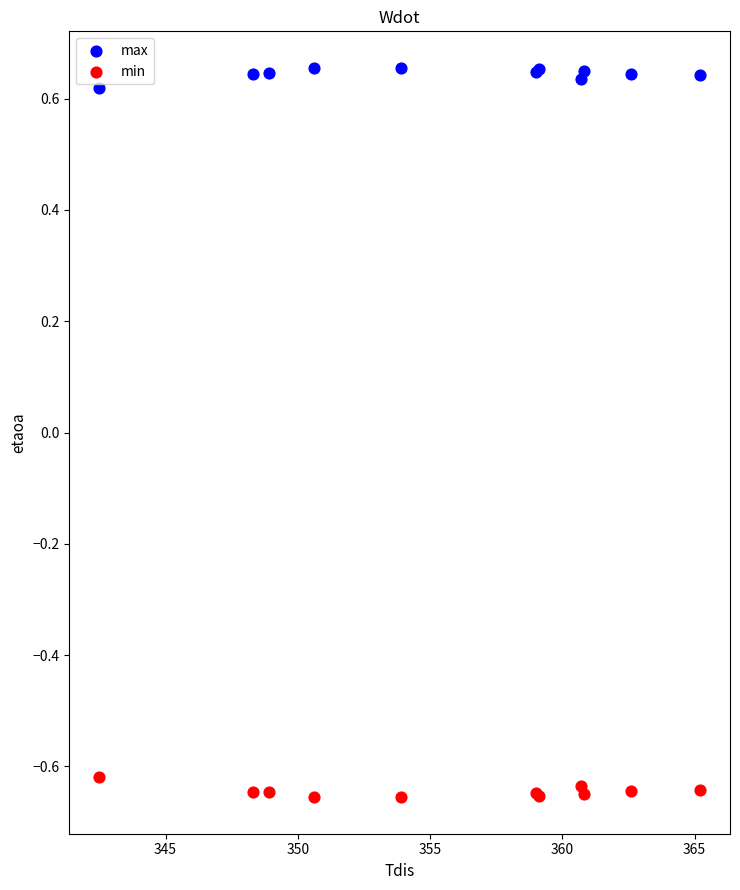

Which series reaches the minimum Y coordinate?

min